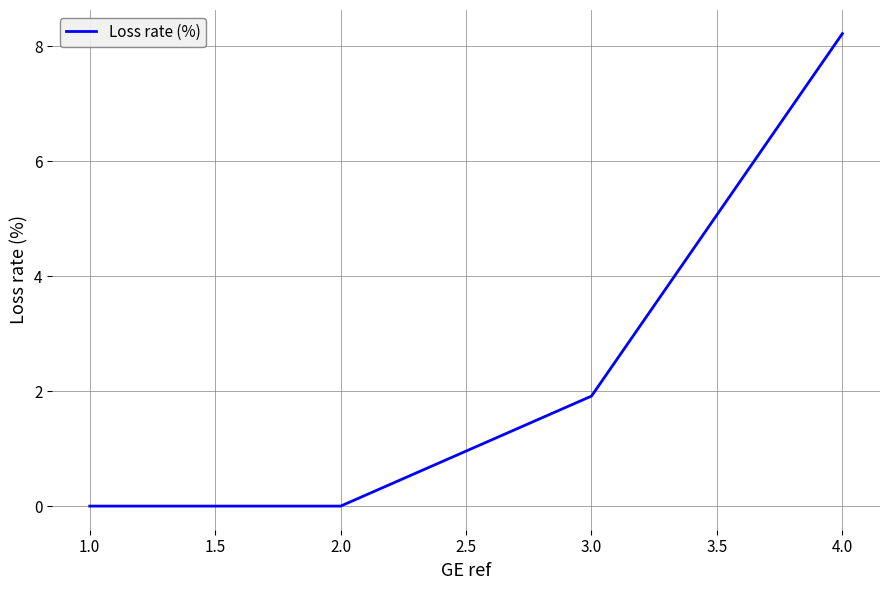

Is it true that the value at 3.0 is 0.8?

False